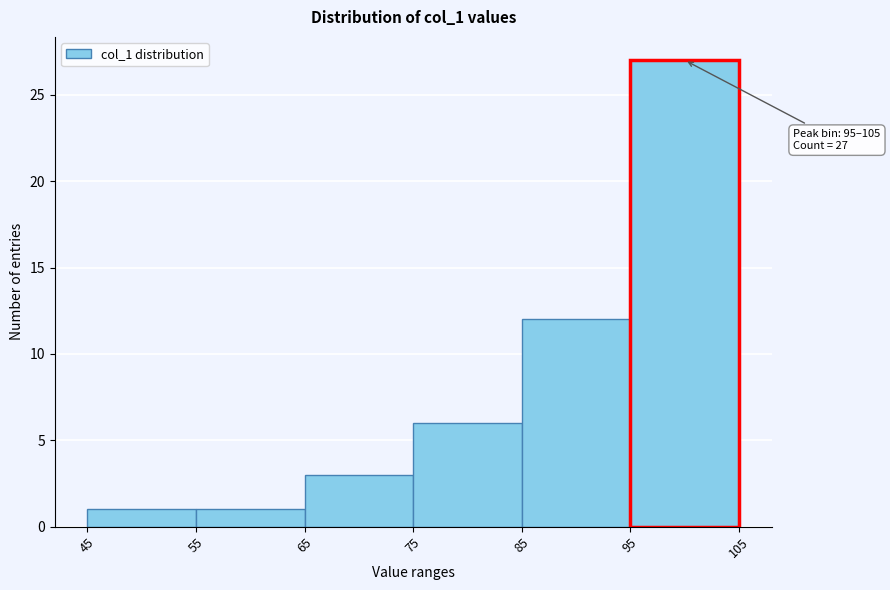

Over which range of the x-axis is the bar tallest?

95 to 105